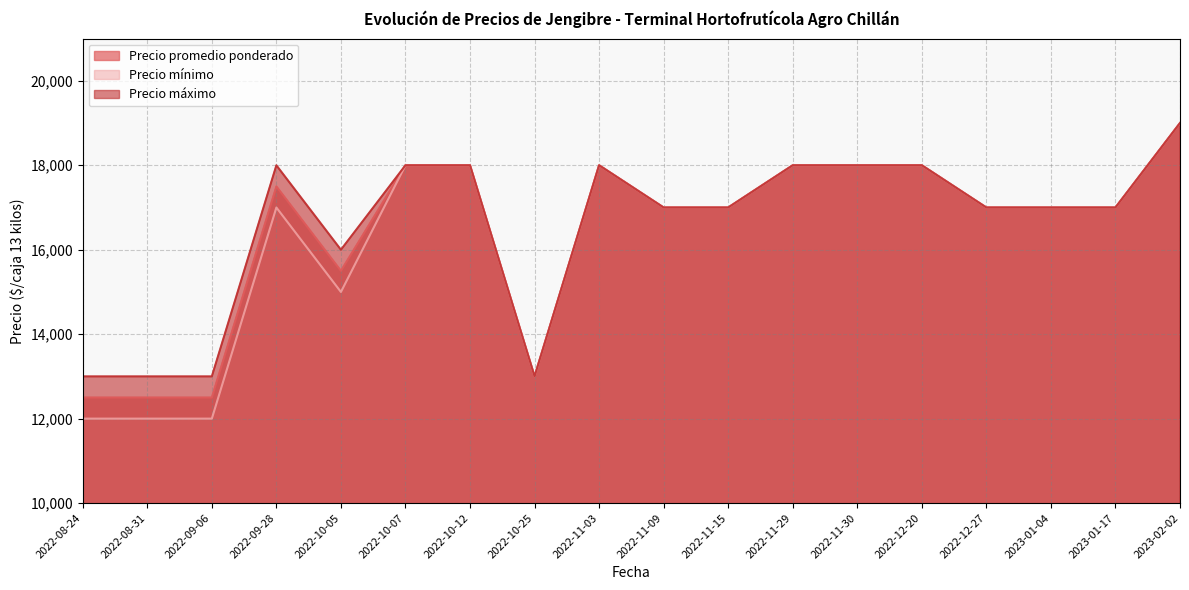

True or false: Precio promedio ponderado has more than 1 interior local peaks.

True